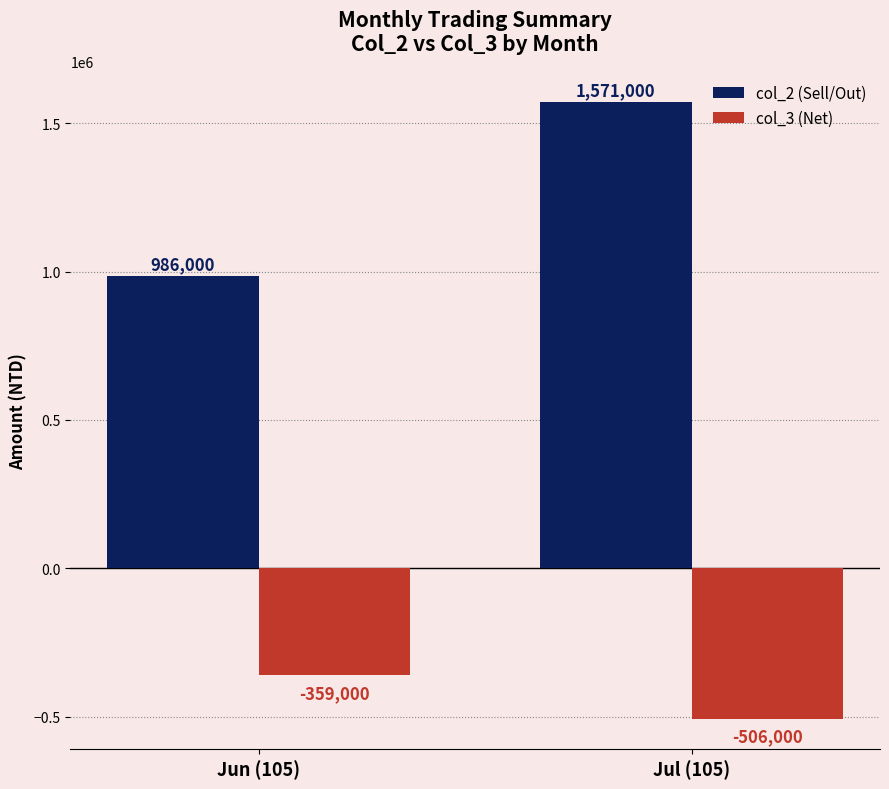

What is the label of the 1st bar from the left?

Jun (105)